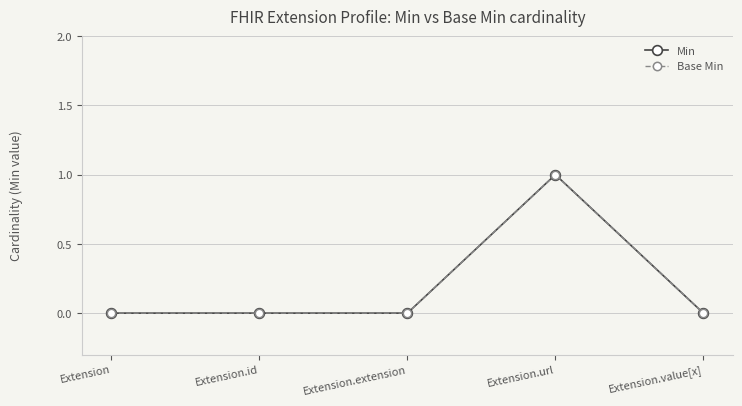

Count the Base Min values in the range 0 to 1.

5